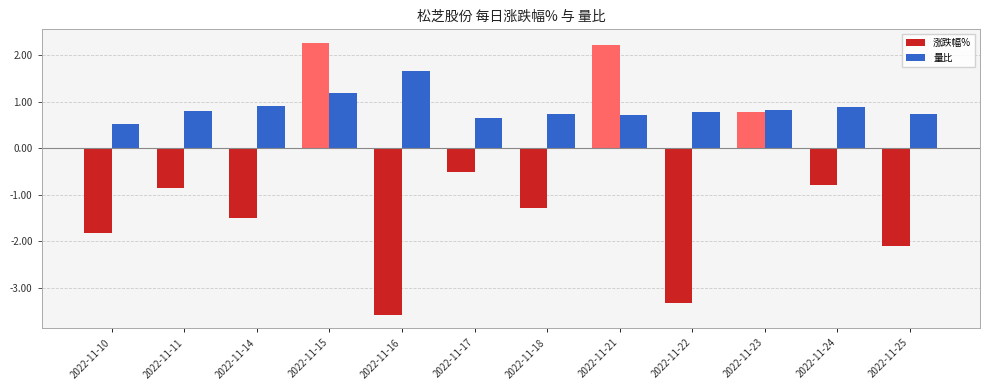

How many bars are there in total?

24